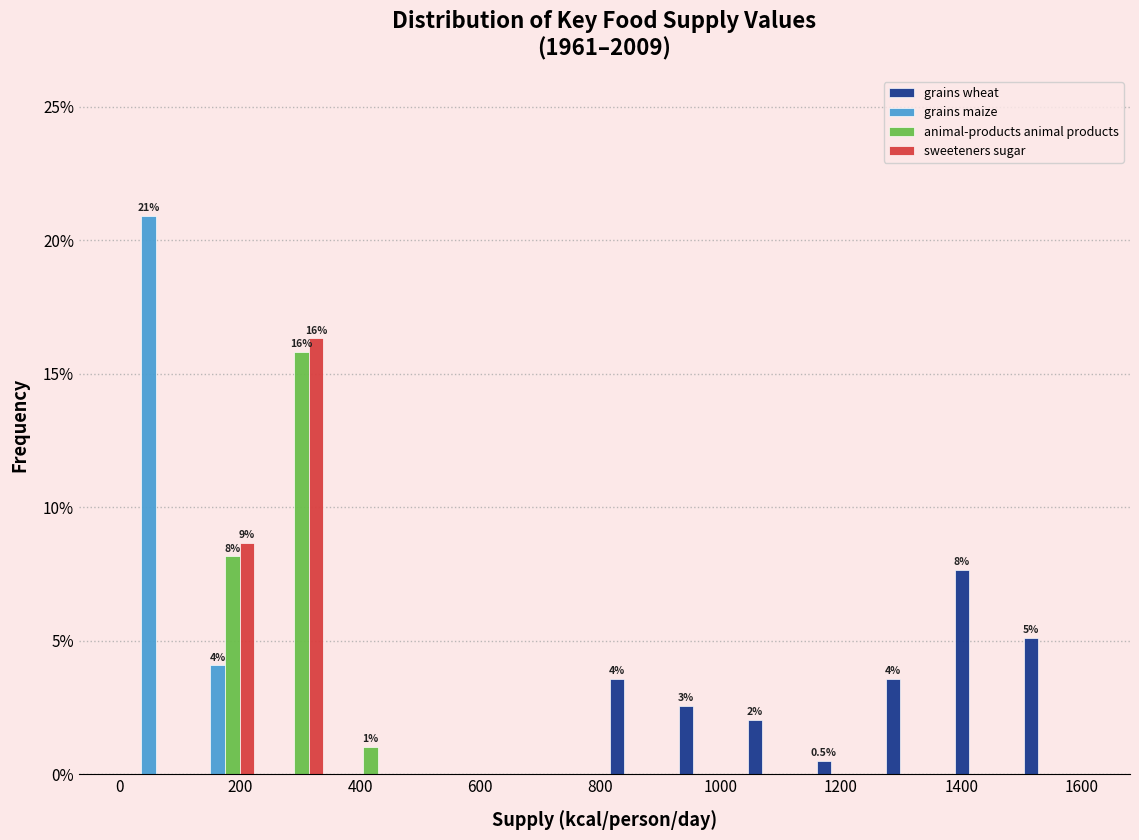

In the animal-products animal products series, which range on the x-axis has the tallest bar?

240 to 340